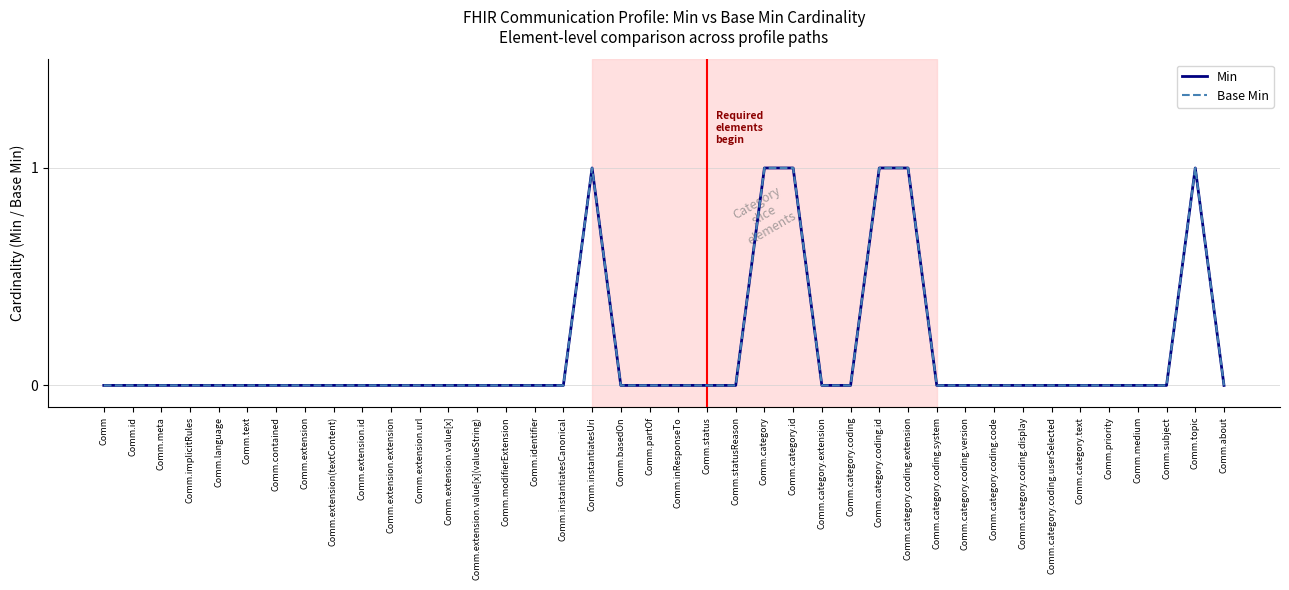

In Min, how many points are higher than both neighbors (excluding endpoints)?

2